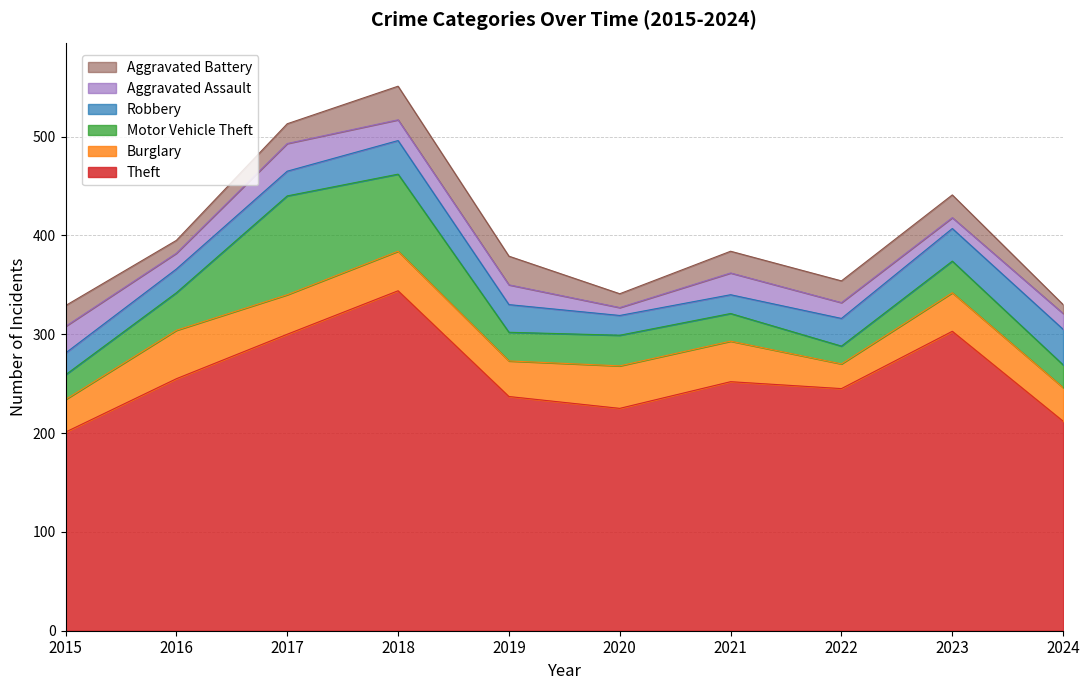

What is the minimum value shown in the chart?

8